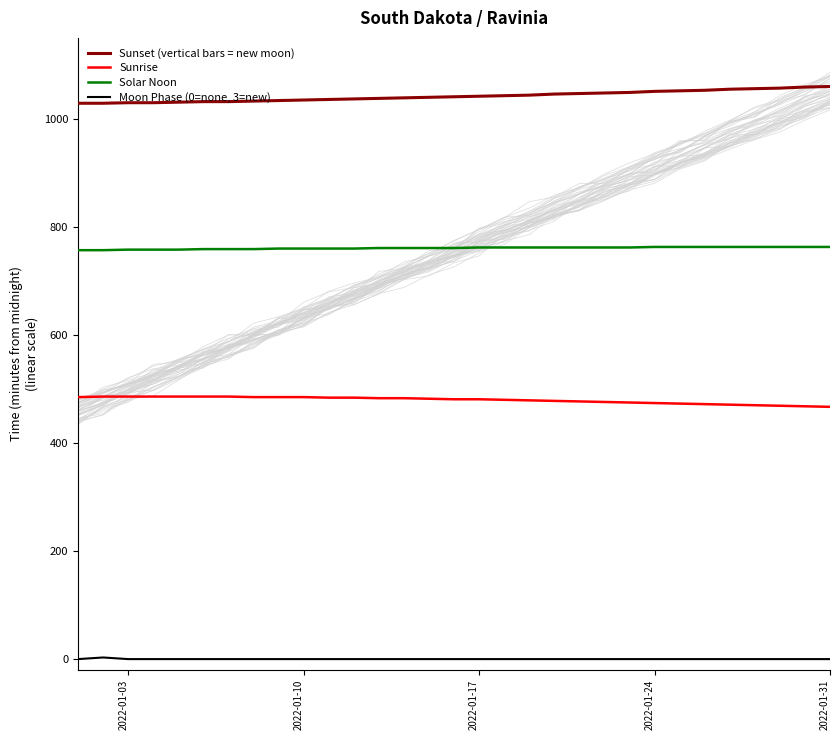

How many values in the Sunset (vertical bars = new moon) series exceed 1041?

15